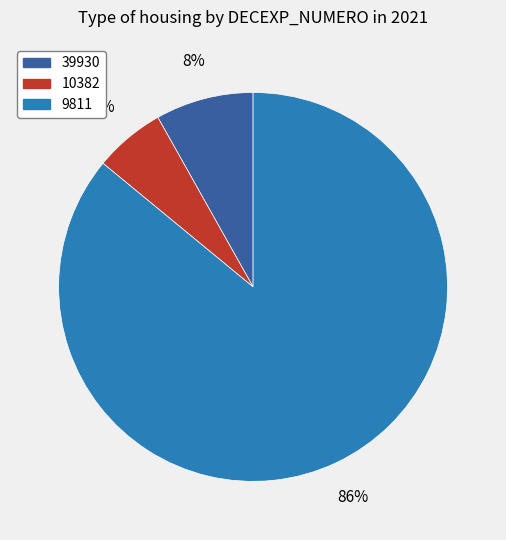

Combined, do 10382 and 9811 account for over 50%?

Yes